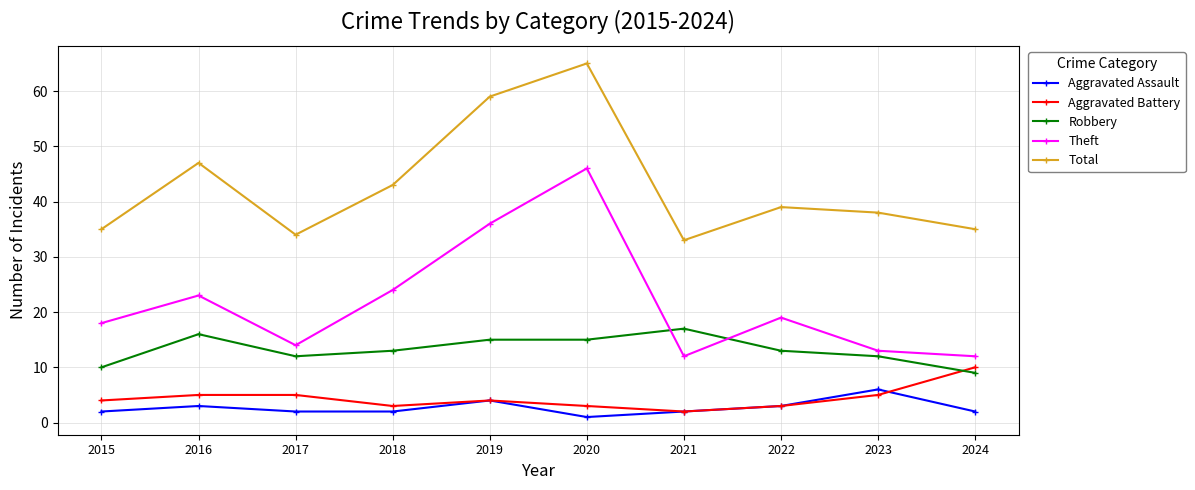

Which series has the widest spread of values?

Theft